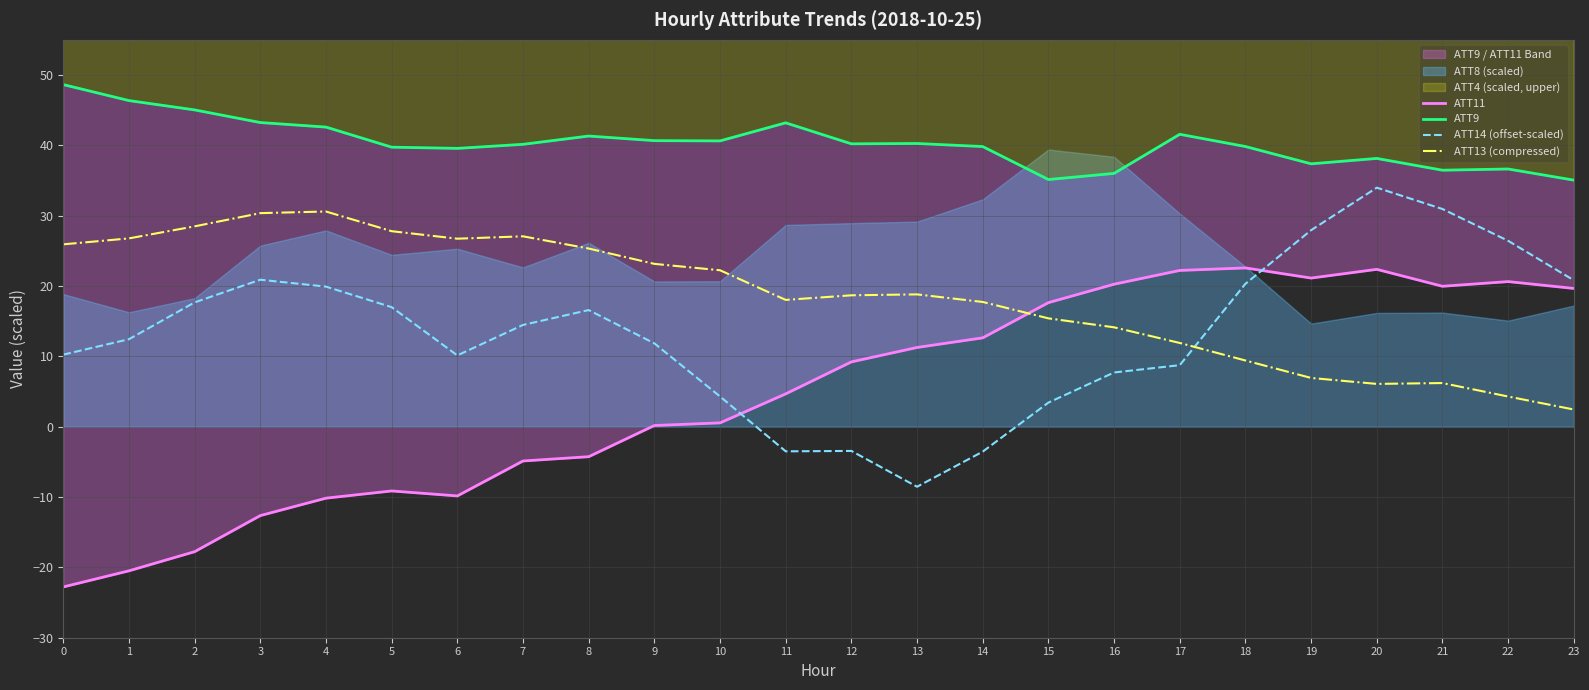

Reading right to left, transcribe all the data shown in this chart.

ATT11: 23=19.7	22=20.6	21=20.0	20=22.4	19=21.1	18=22.6	17=22.2	16=20.3	15=17.6	14=12.6	13=11.3	12=9.2	11=4.7	10=0.5	9=0.2	8=-4.3	7=-4.9	6=-9.8	5=-9.1	4=-10.2	3=-12.6	2=-17.8	1=-20.5	0=-22.8
ATT9: 23=35.1	22=36.6	21=36.5	20=38.1	19=37.4	18=39.8	17=41.6	16=36.0	15=35.1	14=39.8	13=40.3	12=40.2	11=43.2	10=40.6	9=40.7	8=41.3	7=40.1	6=39.6	5=39.7	4=42.6	3=43.2	2=45.0	1=46.4	0=48.6
ATT14 (offset-scaled): 23=20.8	22=26.4	21=31.0	20=34.0	19=27.9	18=20.3	17=8.7	16=7.7	15=3.4	14=-3.5	13=-8.5	12=-3.4	11=-3.5	10=4.3	9=11.8	8=16.6	7=14.5	6=10.1	5=17.0	4=19.9	3=20.9	2=17.7	1=12.4	0=10.2
ATT13 (compressed): 23=2.4	22=4.3	21=6.2	20=6.1	19=6.9	18=9.4	17=11.9	16=14.1	15=15.4	14=17.7	13=18.8	12=18.7	11=18.0	10=22.2	9=23.2	8=25.3	7=27.1	6=26.7	5=27.8	4=30.6	3=30.4	2=28.5	1=26.8	0=25.9